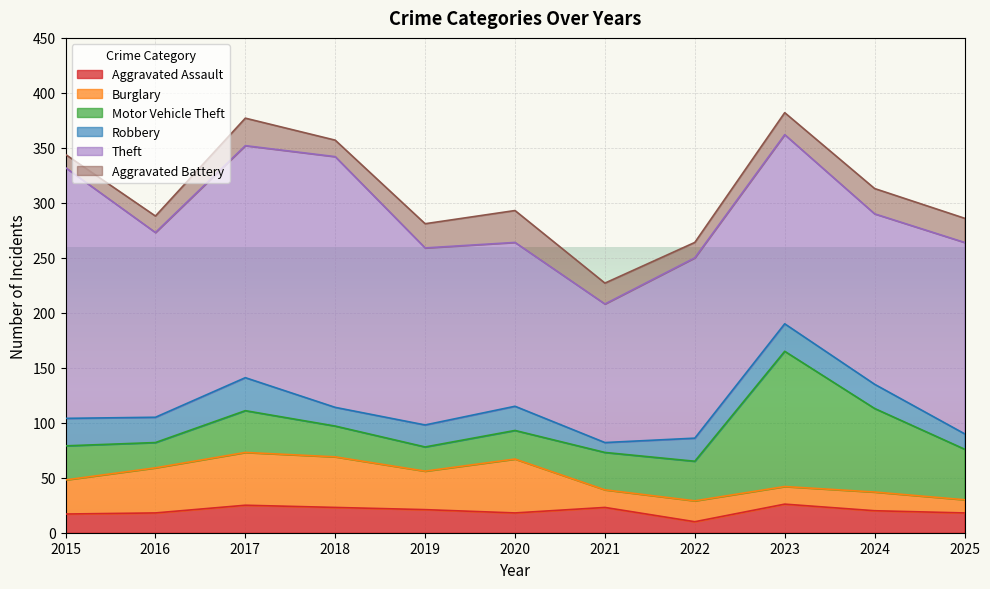

What are all the series names shown in the legend?

Aggravated Assault, Burglary, Motor Vehicle Theft, Robbery, Theft, Aggravated Battery